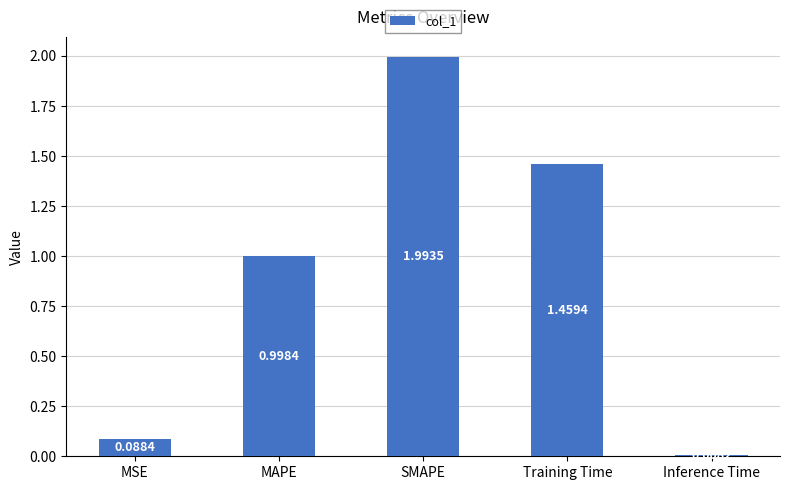

What is the average value?

0.9